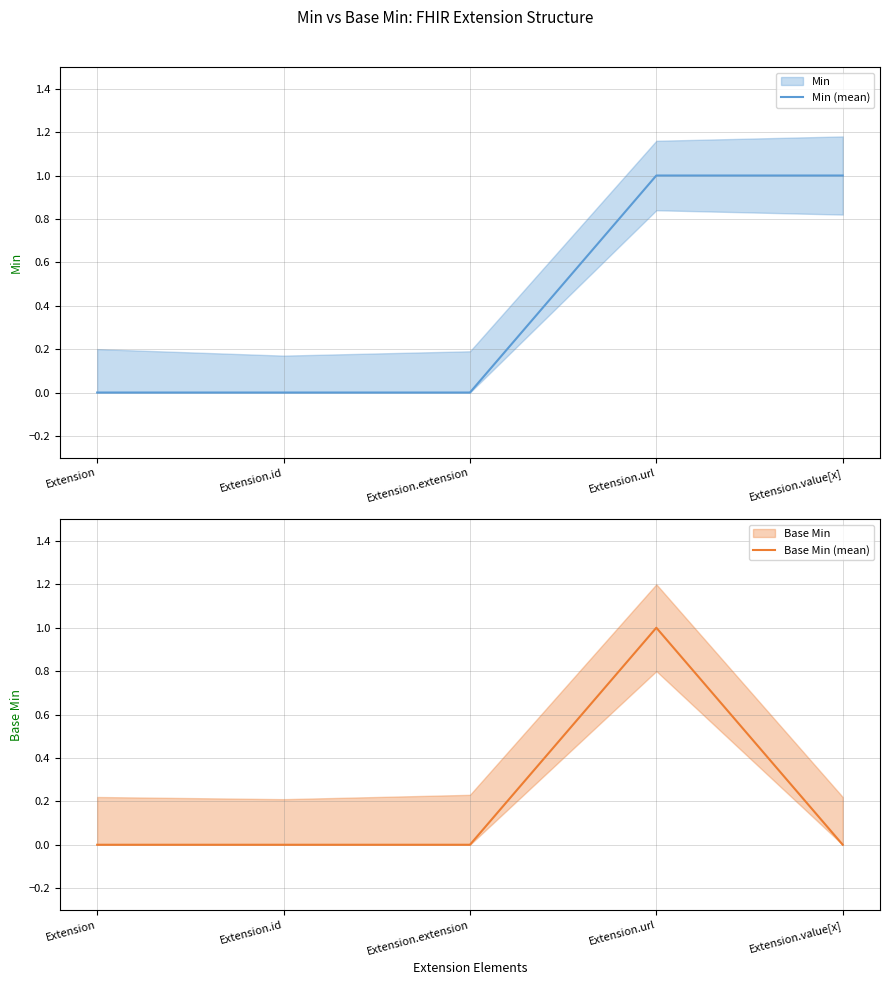

List the series in order of their peak value, lowest first.

Min (mean), Base Min (mean)